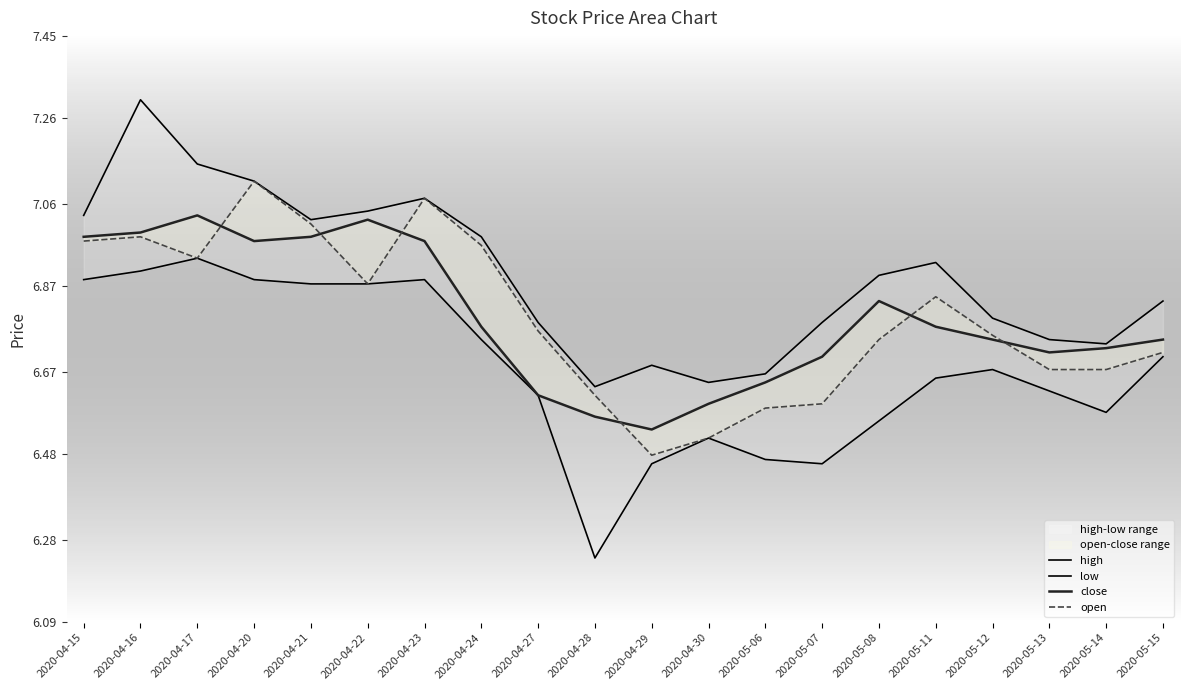

What is the sum of all open values?

135.9